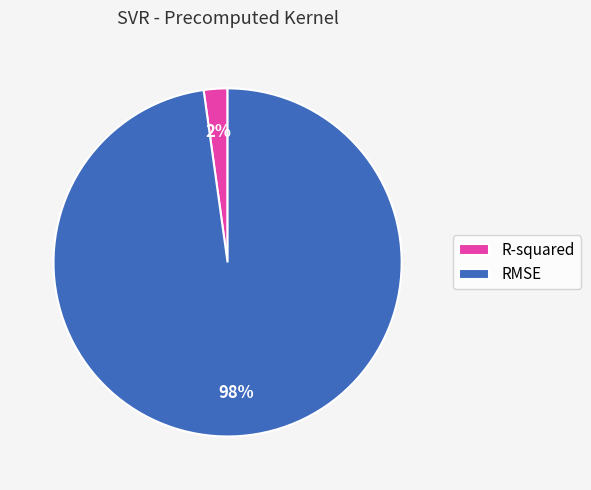

What is the largest slice in the pie chart?

RMSE